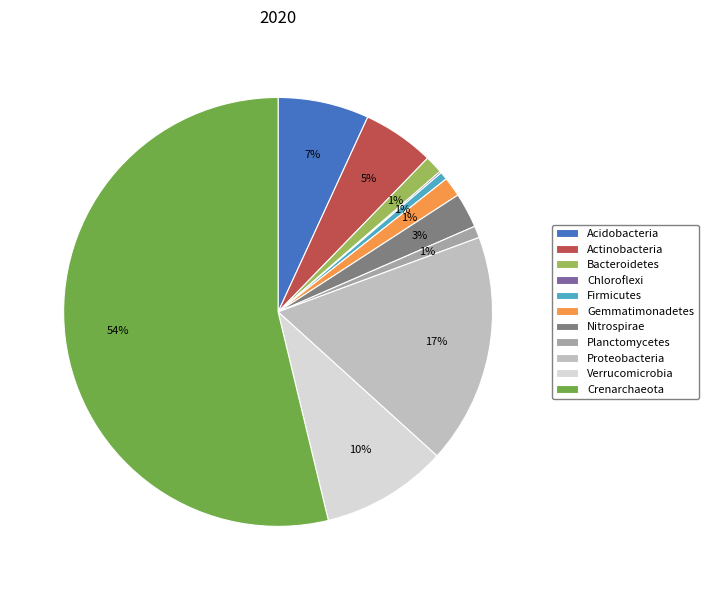

Combined, do Planctomycetes and Crenarchaeota account for over 50%?

Yes